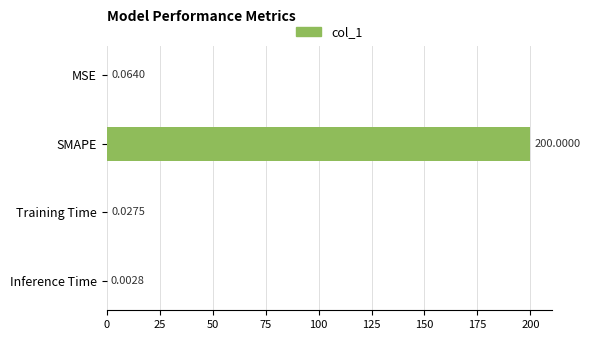

Which label corresponds to the largest value in the chart?

SMAPE